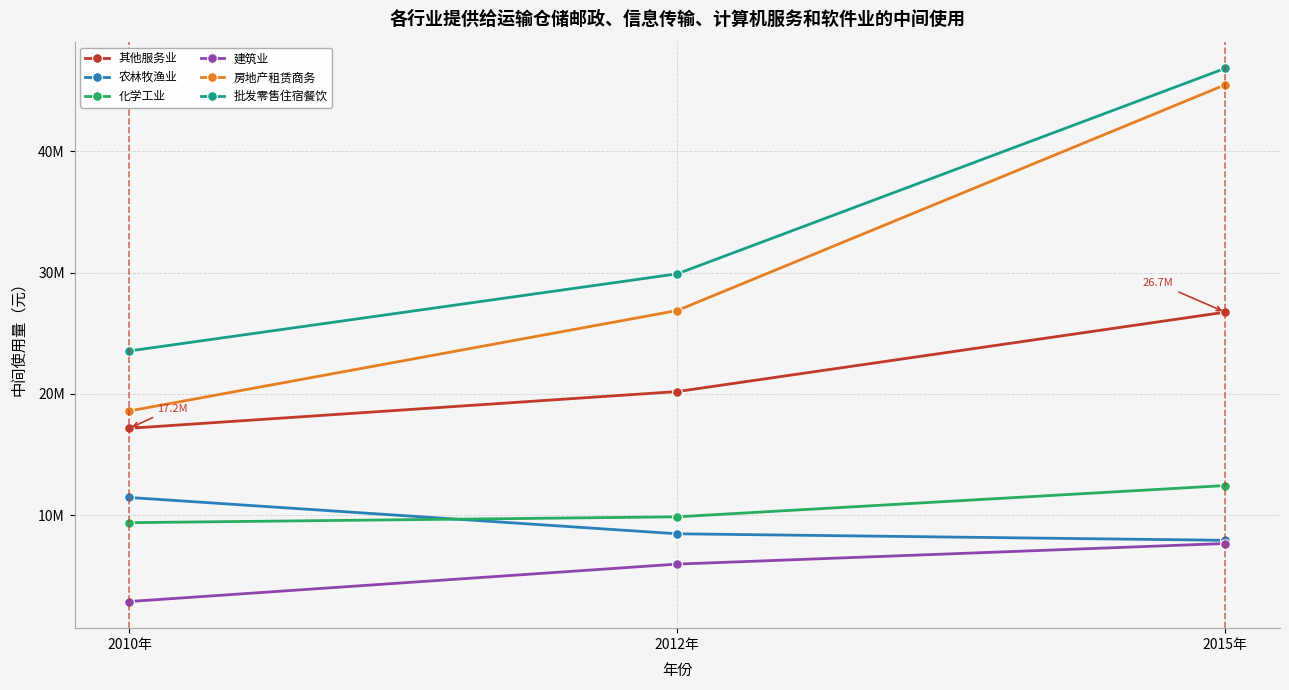

Which series has the largest total across all categories?

批发零售住宿餐饮